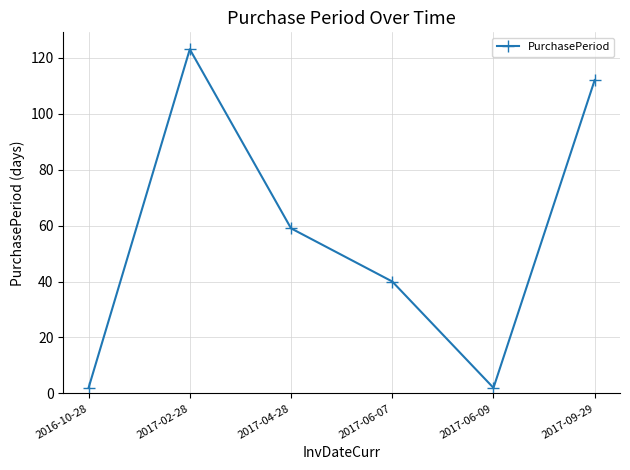

What is the ratio of the value at 2017-09-29 to the value at 2017-06-07?

2.8